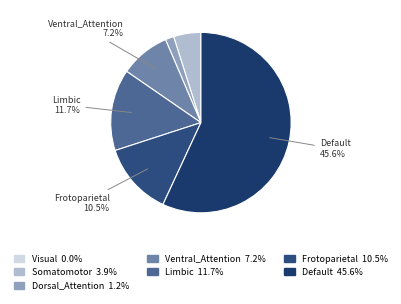

Approximately how many times larger is the value at Somatomotor compared to Ventral_Attention?

0.5